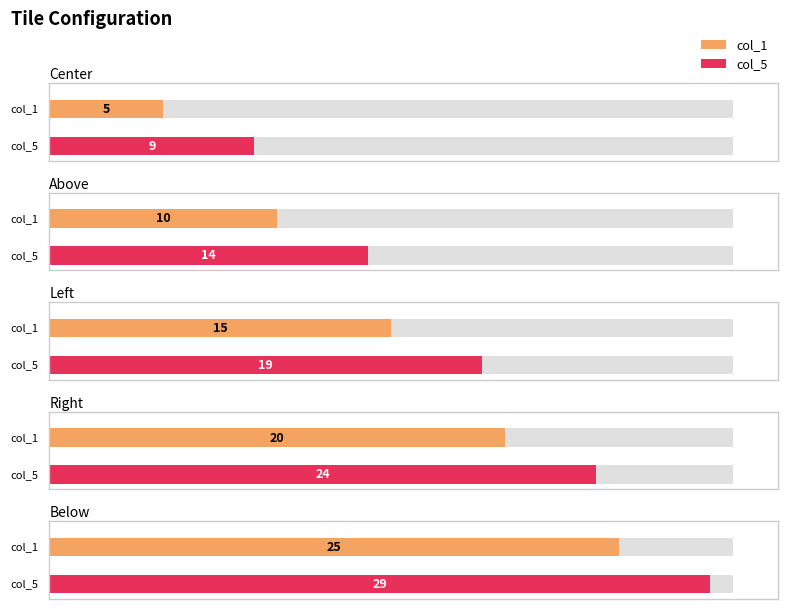

True or false: col_5 has a value of 14 at Center.

False